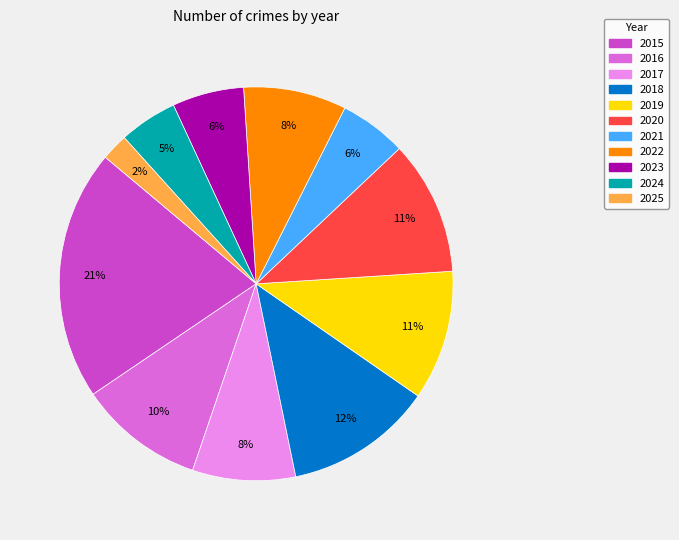

To the nearest percent, what is the difference between the 2015 and 2024 slice percentages?

16%